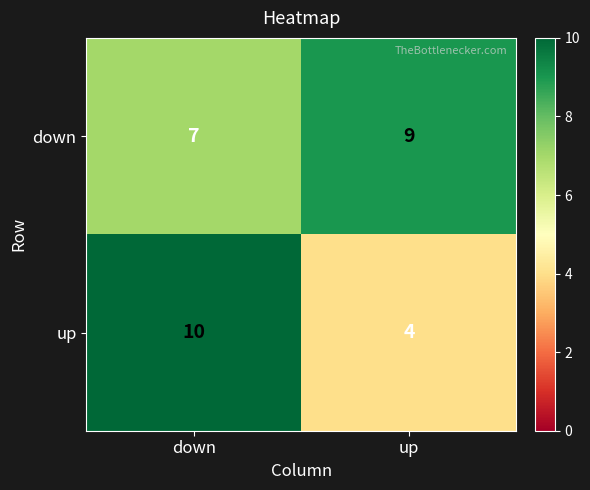

At which category does the chart reach its minimum across all series?

up